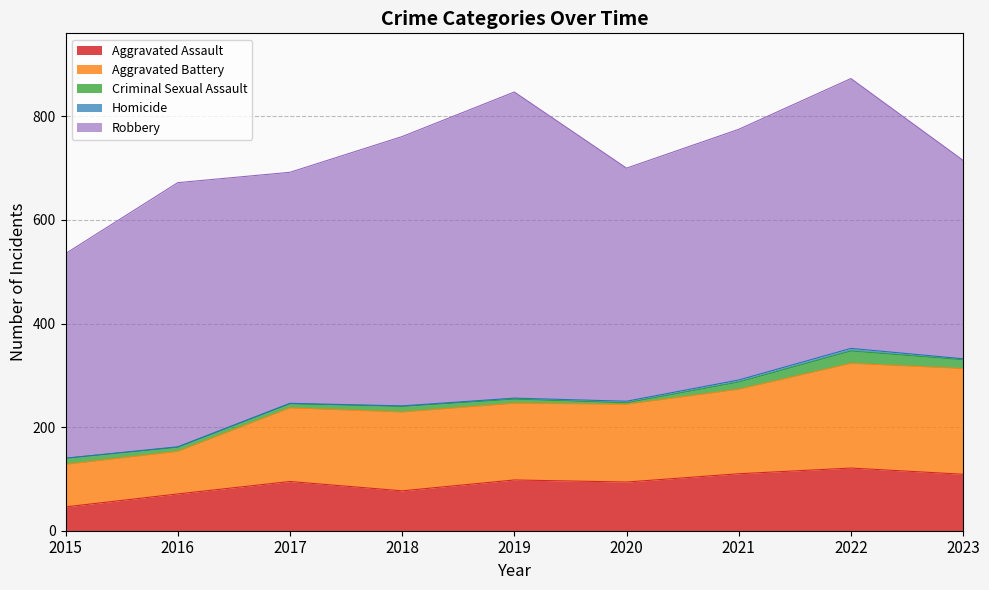

The value of Aggravated Assault at 2018 is 131. True or false?

False